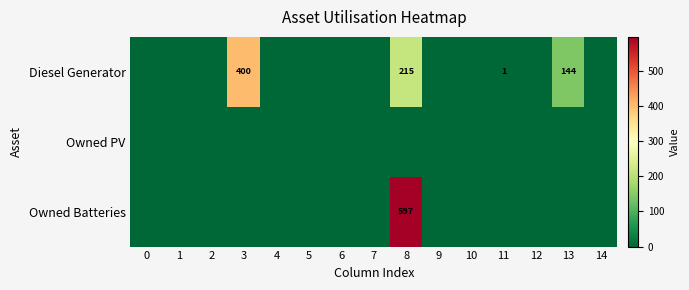

Is it true that Owned Batteries equals 597 at 8?

True